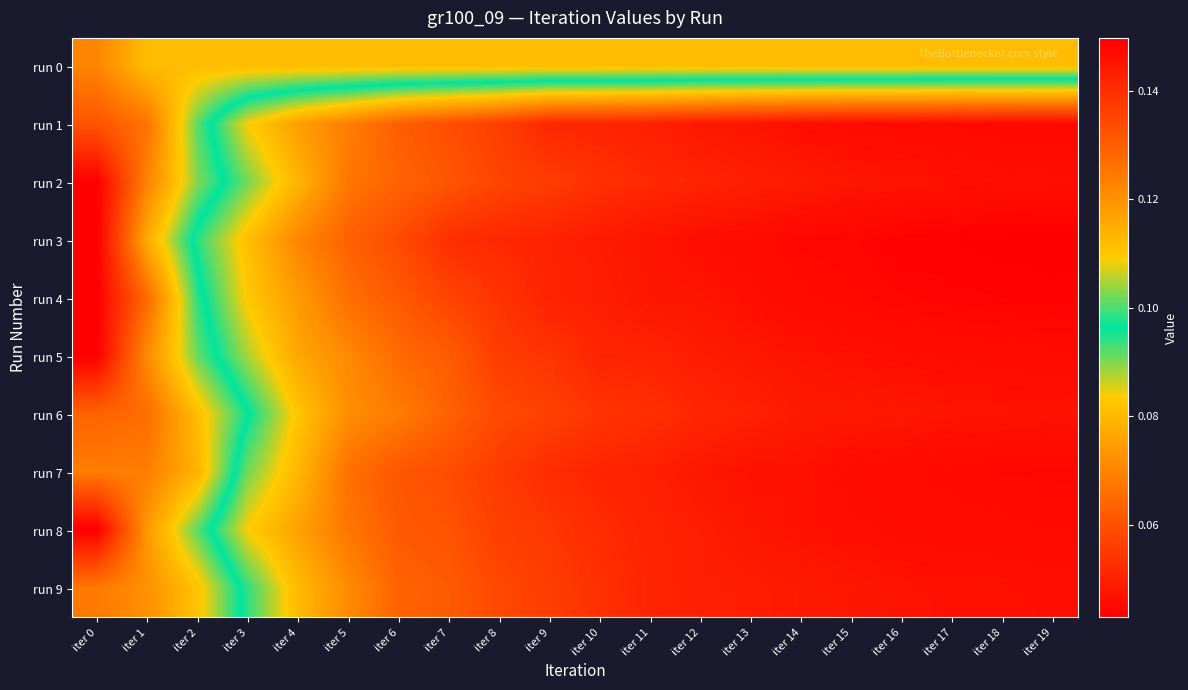

Which has a higher value, iter 9 or iter 17?

iter 9